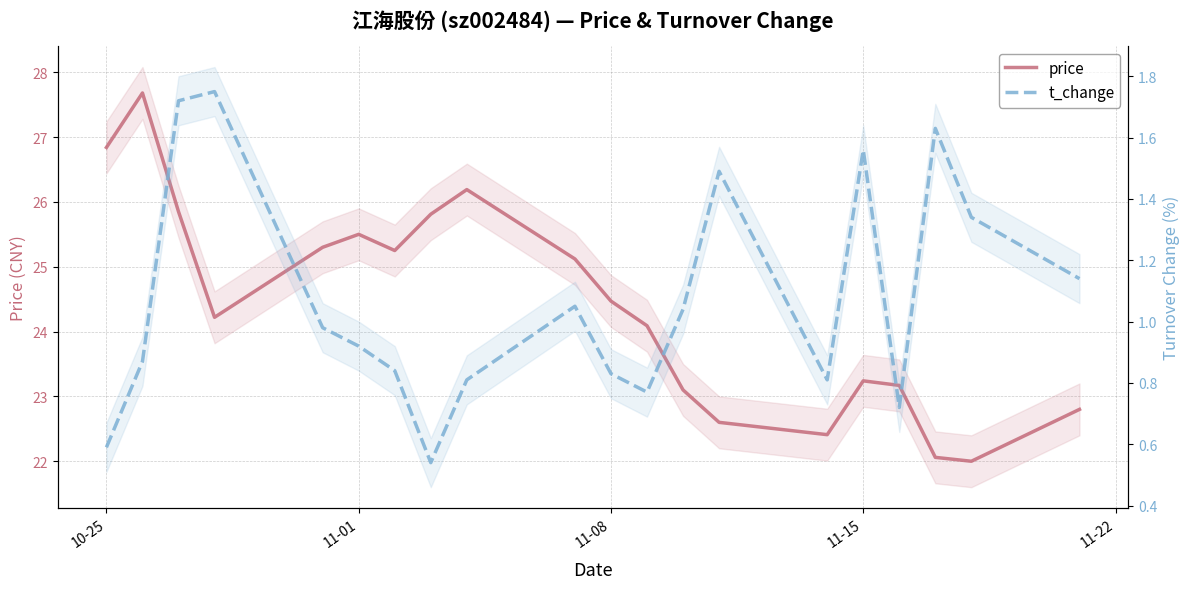

How many distinct data groups are displayed?

2